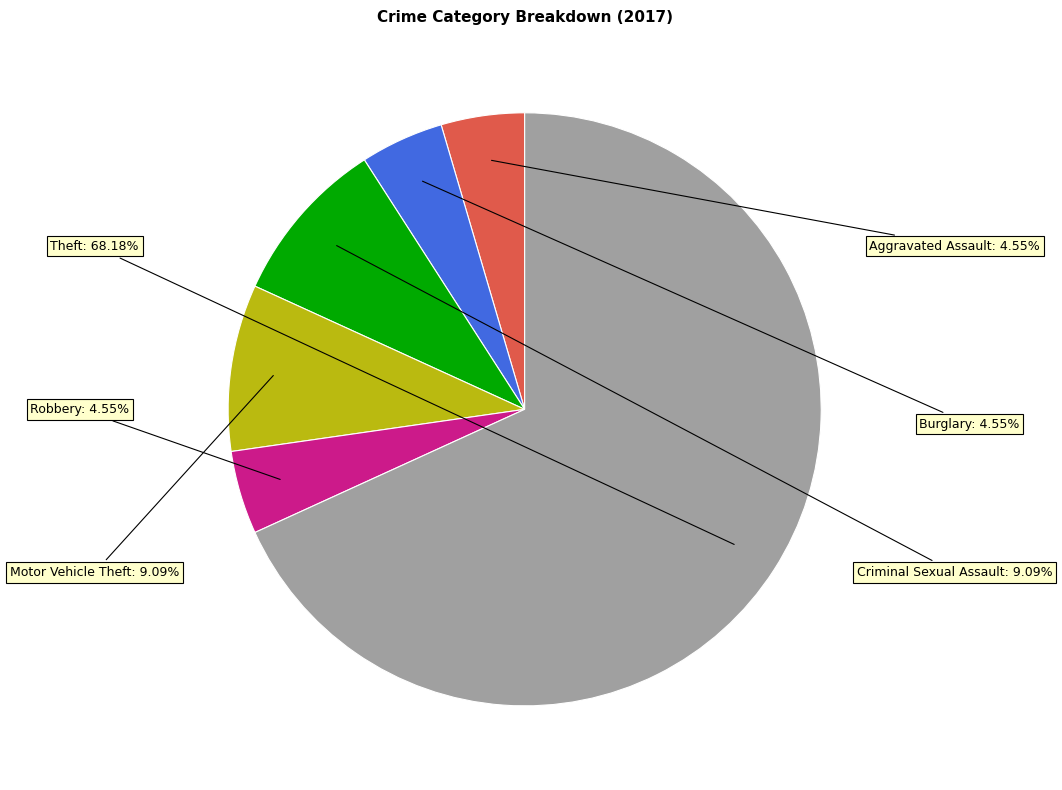

Is there any slice that represents more than half of the pie?

Yes